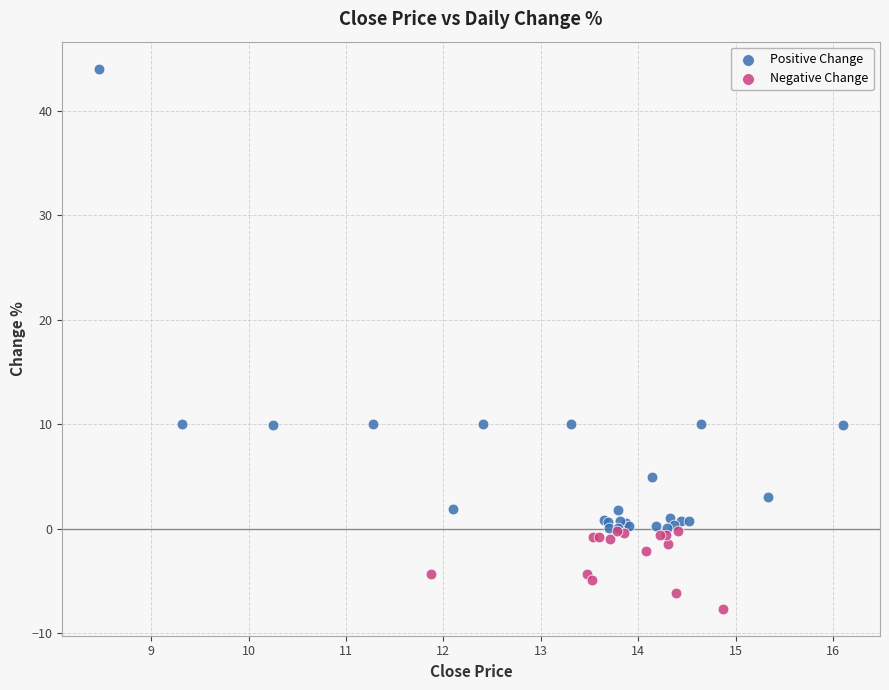

Which series has the largest Y range (max minus min)?

Positive Change